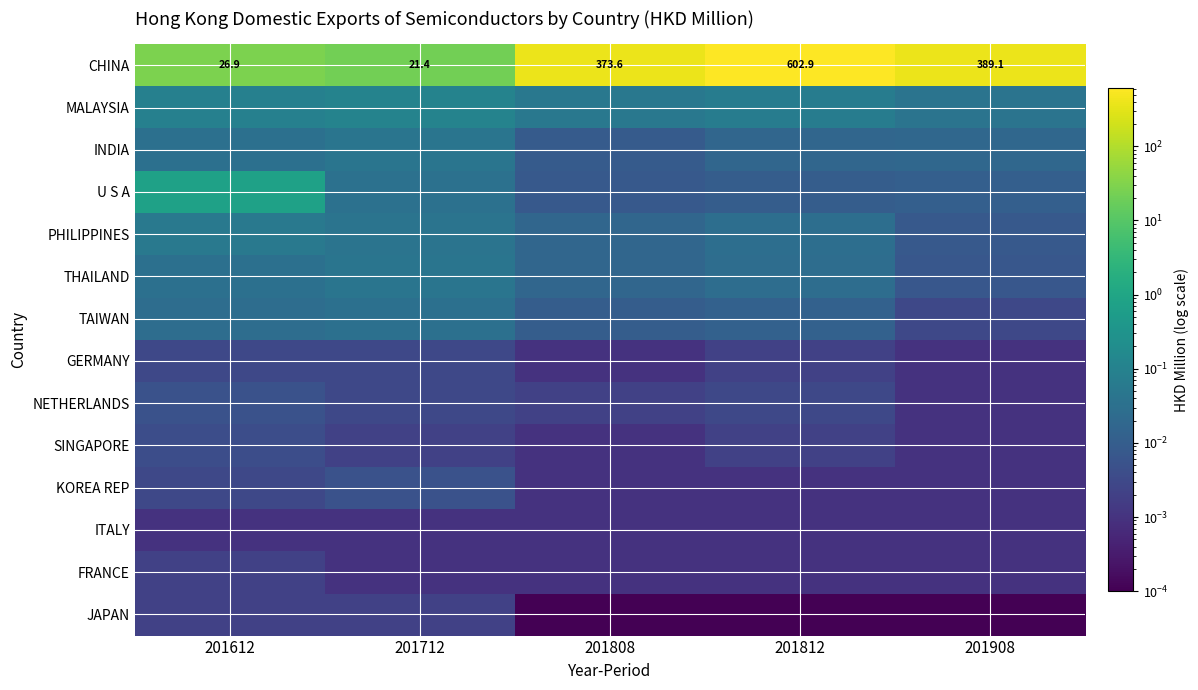

What is the total value across all series at 201908?

389.2